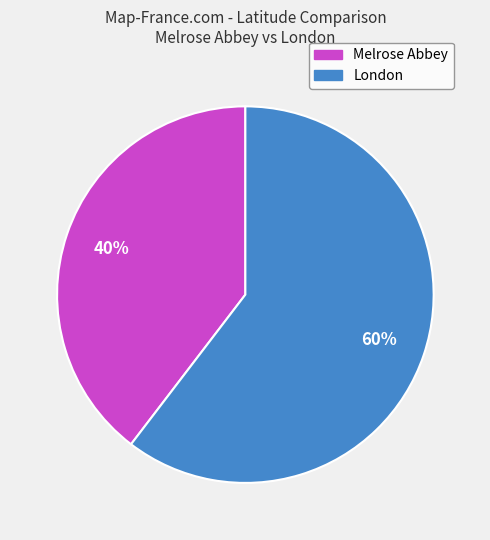

Count the number of slices in the pie.

2